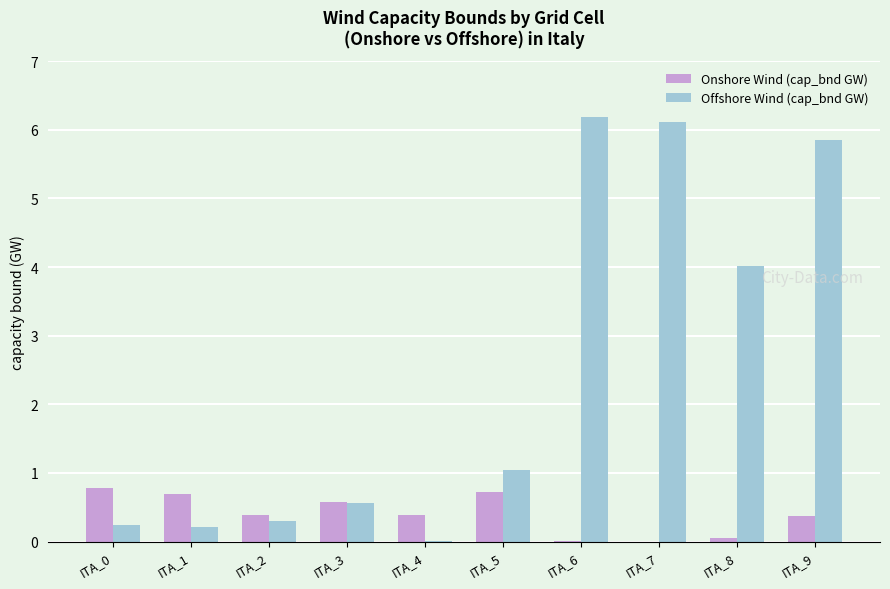

What are all the series names shown in the legend?

Onshore Wind (cap_bnd GW), Offshore Wind (cap_bnd GW)